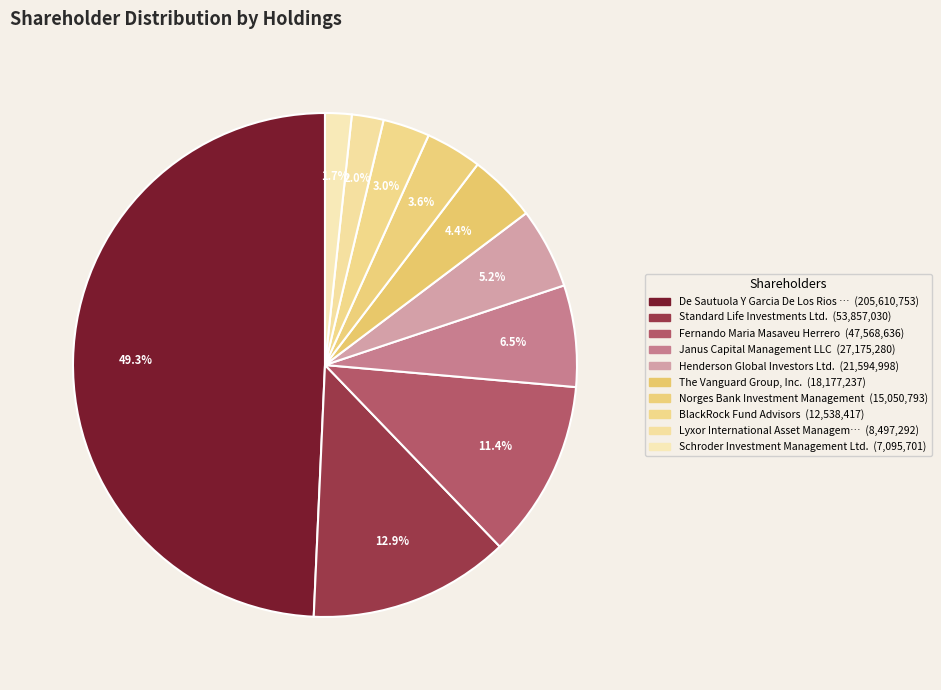

Count the number of slices in the pie.

10